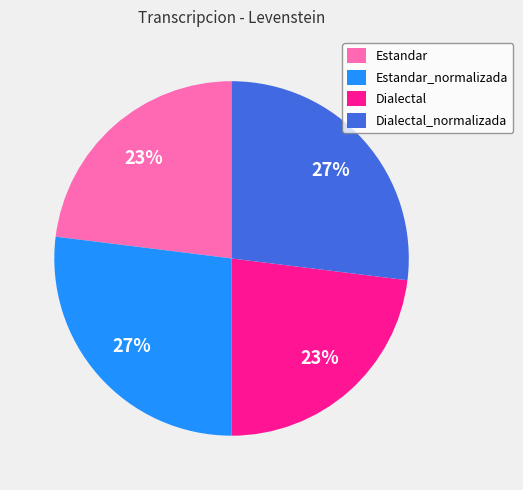

Does any single category account for the majority?

No